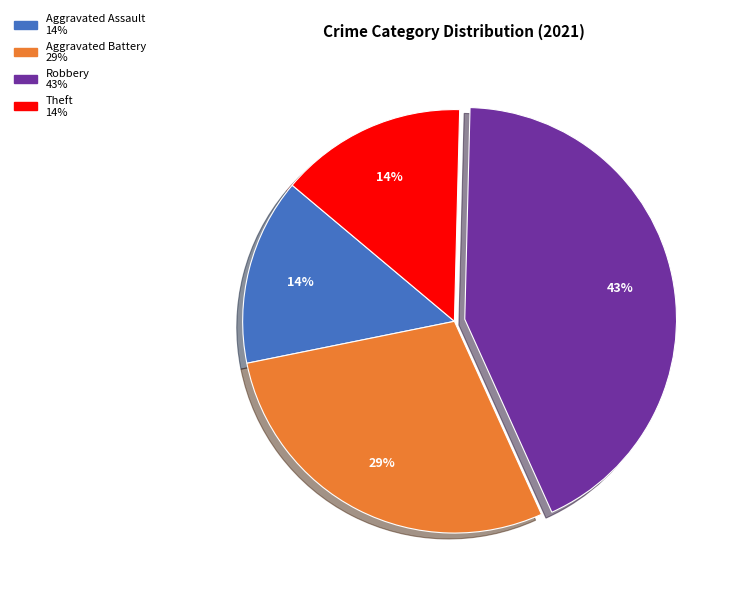

To the nearest percent, what is the average slice percentage?

25%